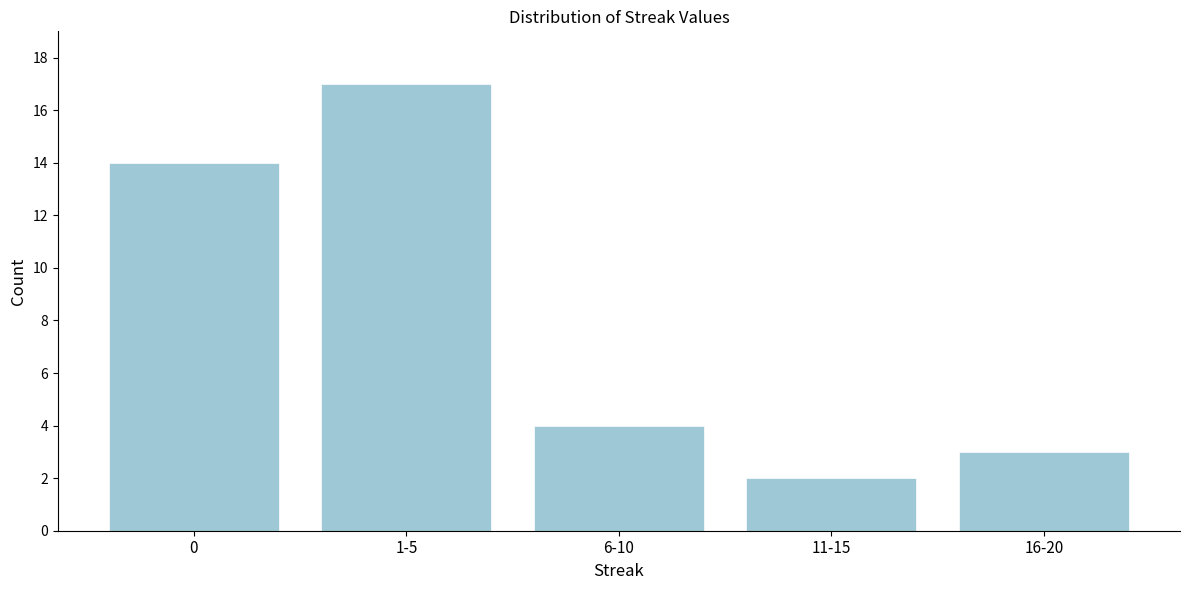

Reading left to right, extract all data points from this chart.

0=14	1-5=17	6-10=4	11-15=2	16-20=3